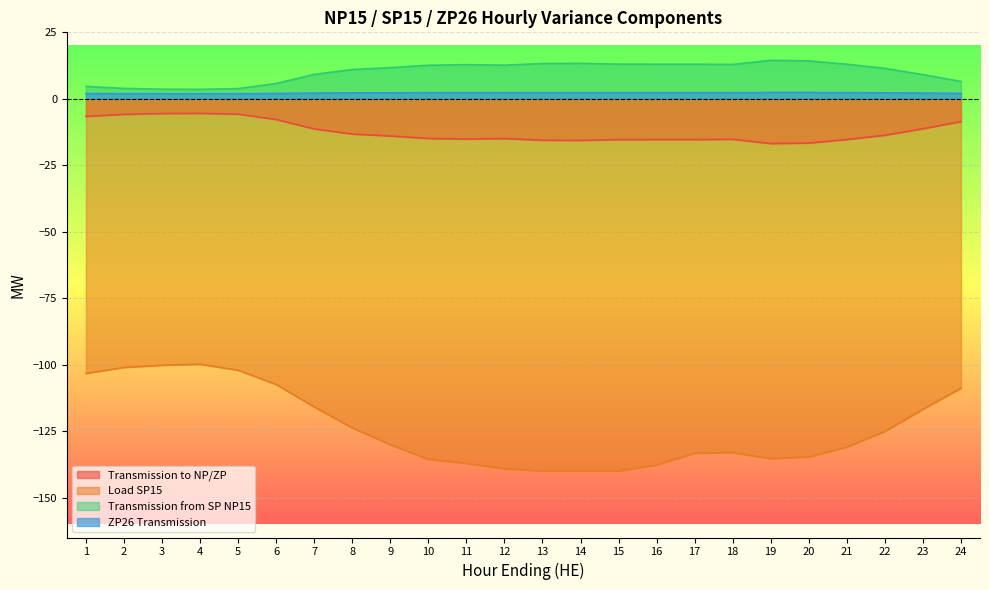

The value of Load SP15 at 7 is -115.9. True or false?

True